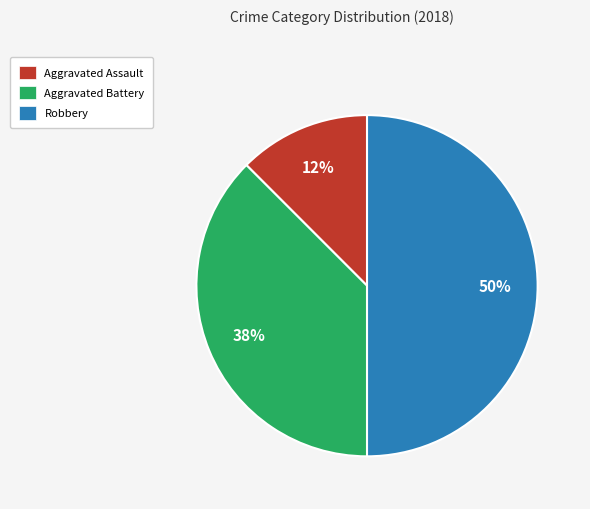

To the nearest percent, what is the average slice percentage?

33%